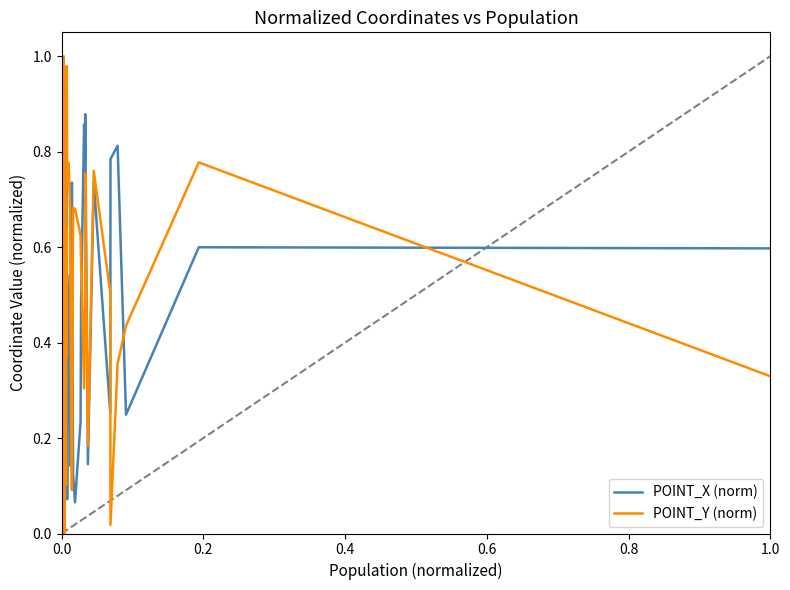

What are all the series names shown in the legend?

POINT_X (norm), POINT_Y (norm)